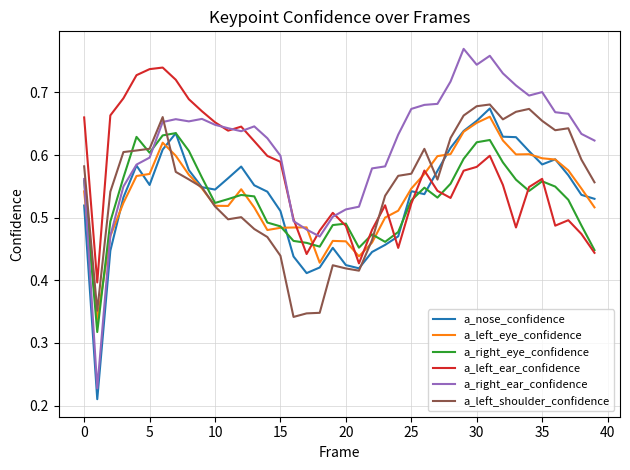

How many lines are shown in the chart?

6